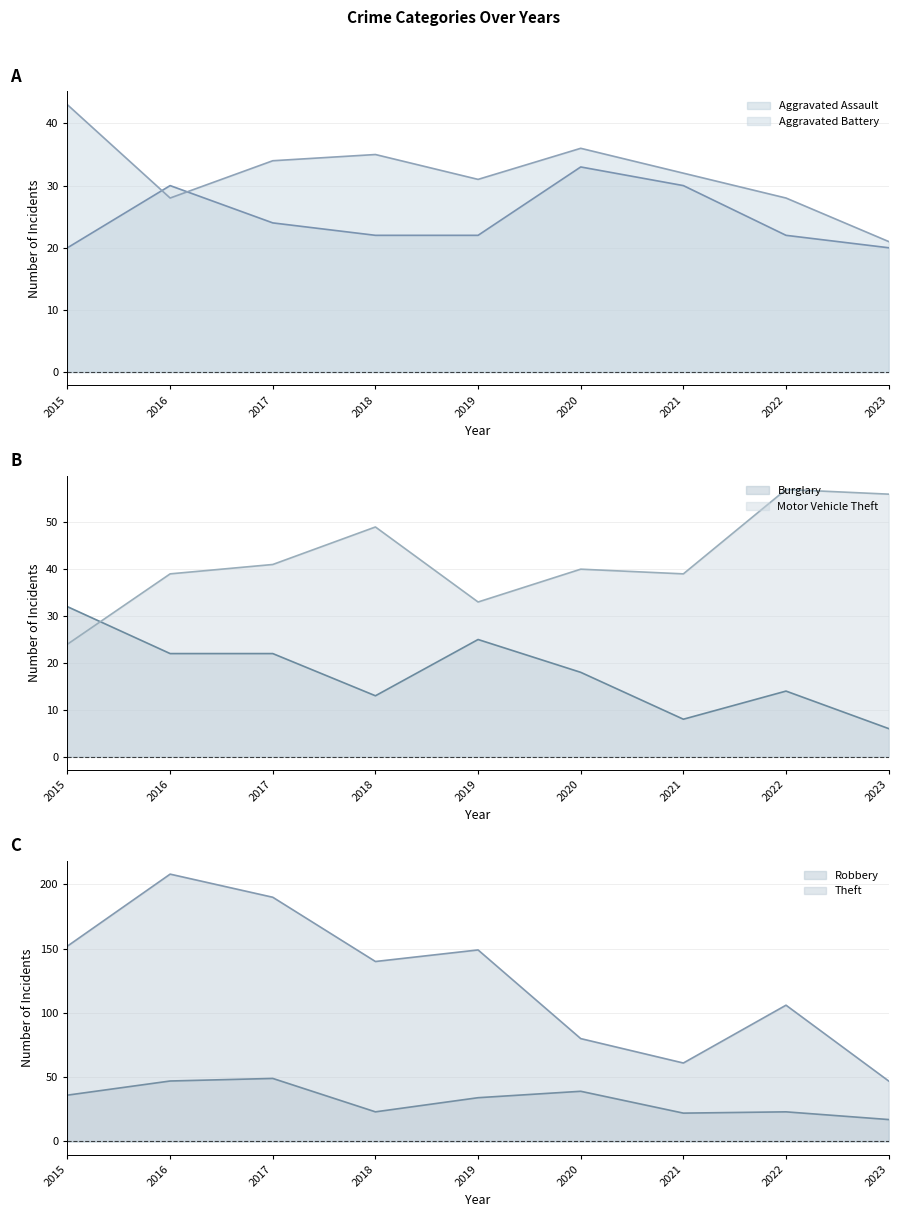

Which category has the highest value across all series?

2016